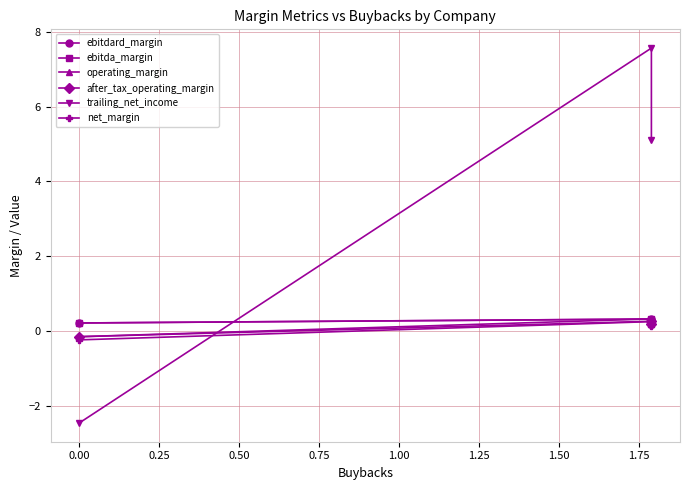

What is the minimum value for net_margin?

-0.2